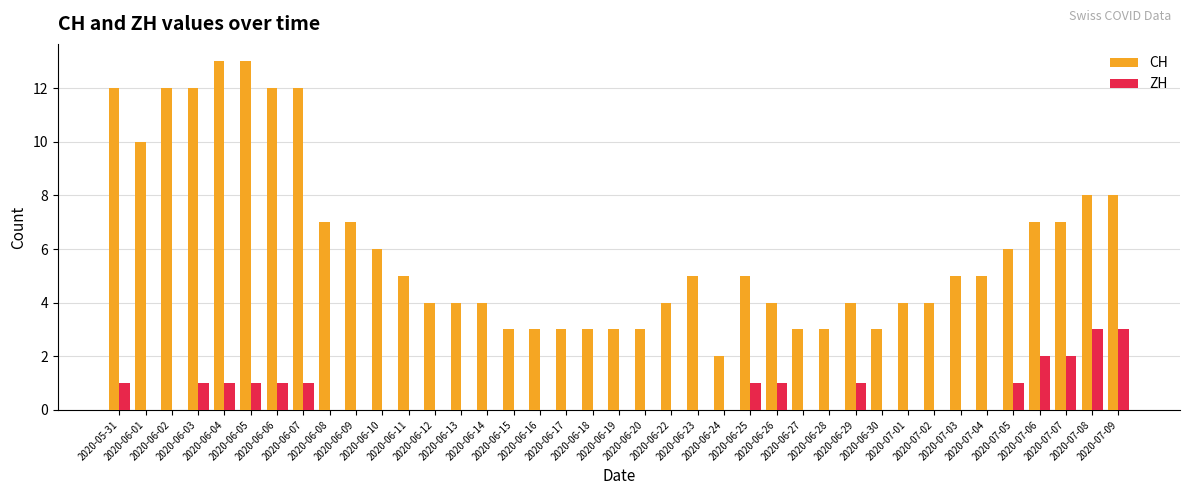

Is it true that CH equals 2 at 2020-06-10?

False